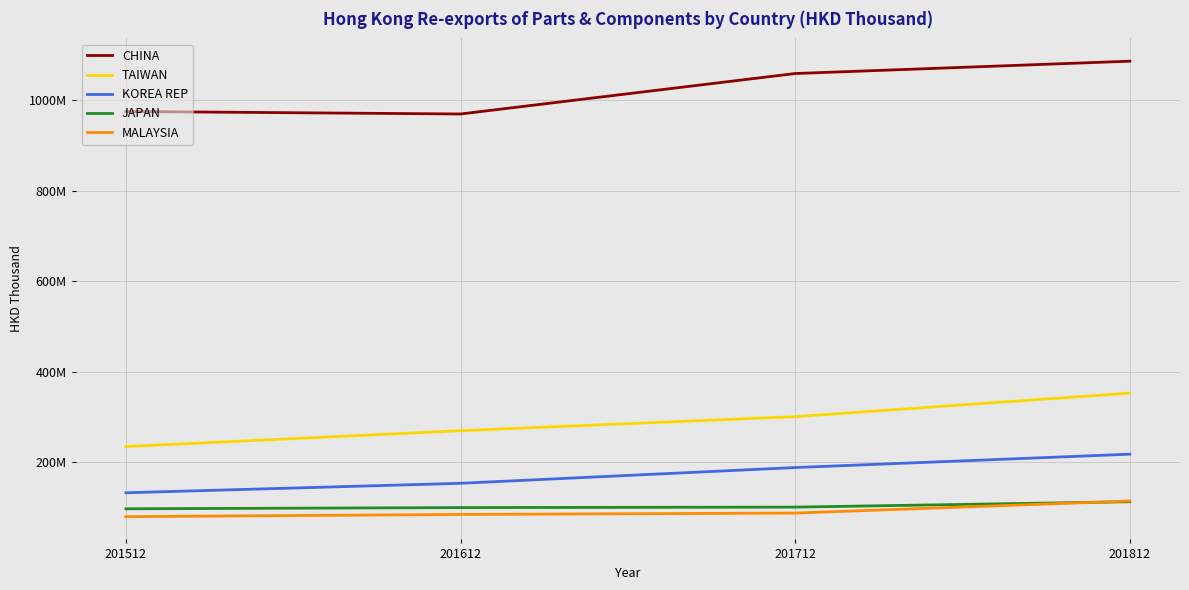

At how many categories does at least one series exceed 694011908?

4